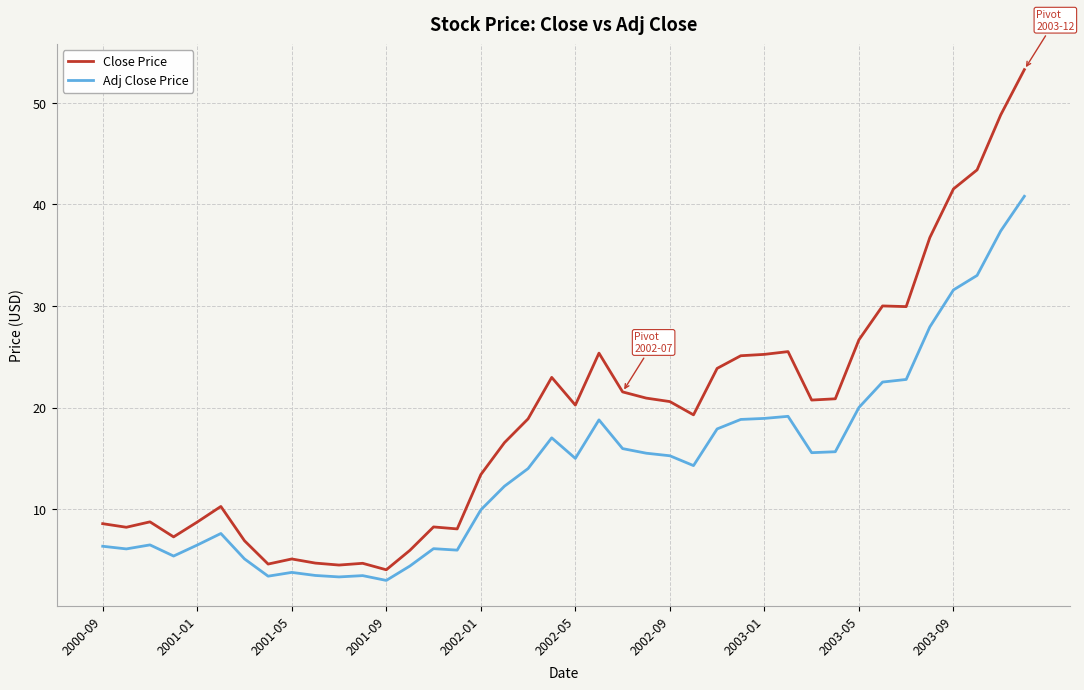

True or false: Close Price and Adj Close Price cross at least once.

False